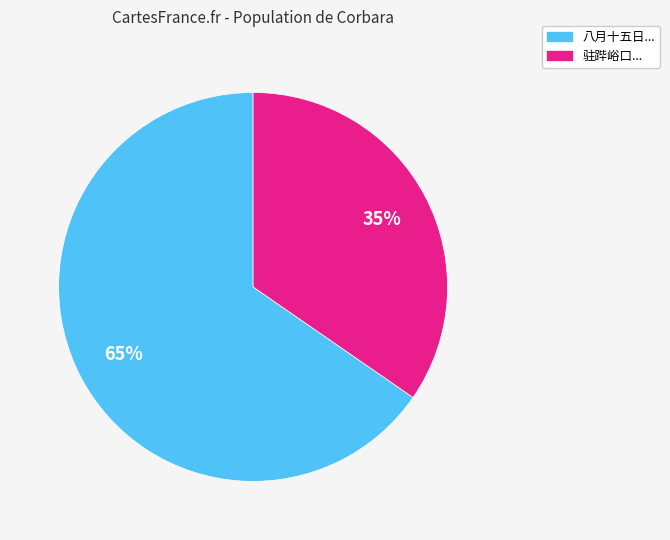

Is there any slice that represents more than half of the pie?

Yes